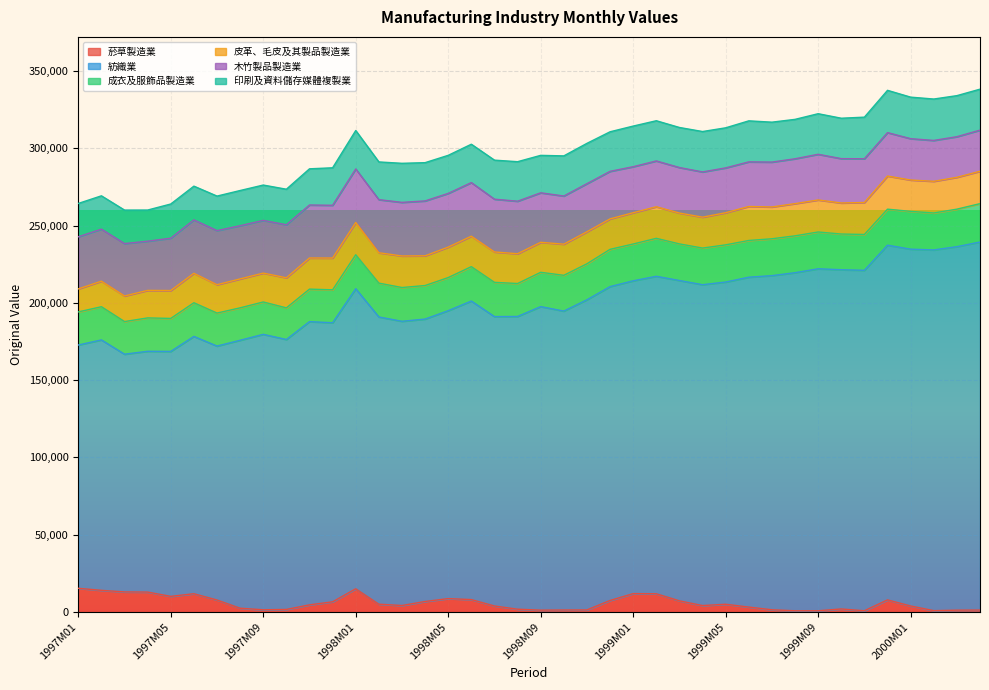

Count the number of data series in this chart.

6